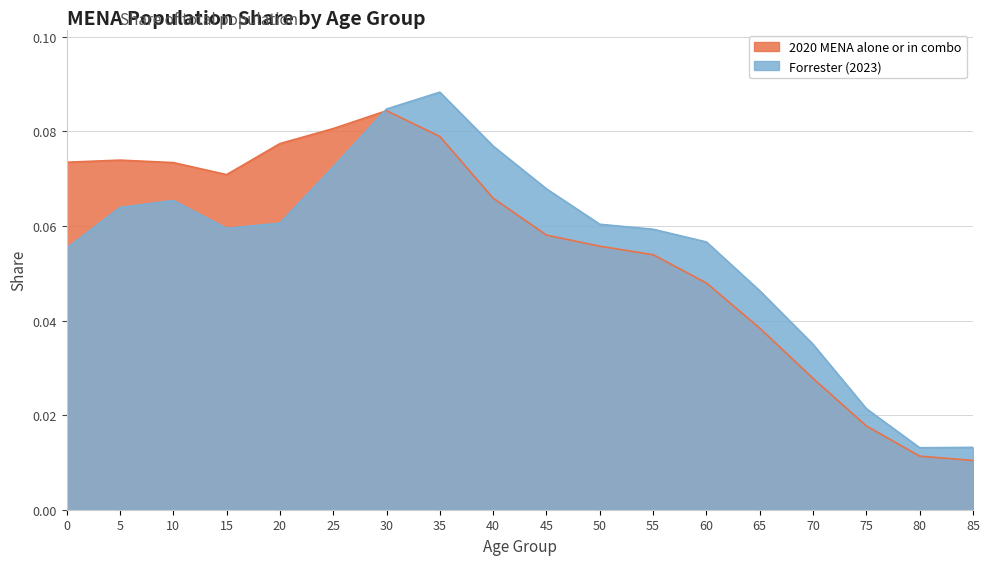

How many lines are shown in the chart?

2